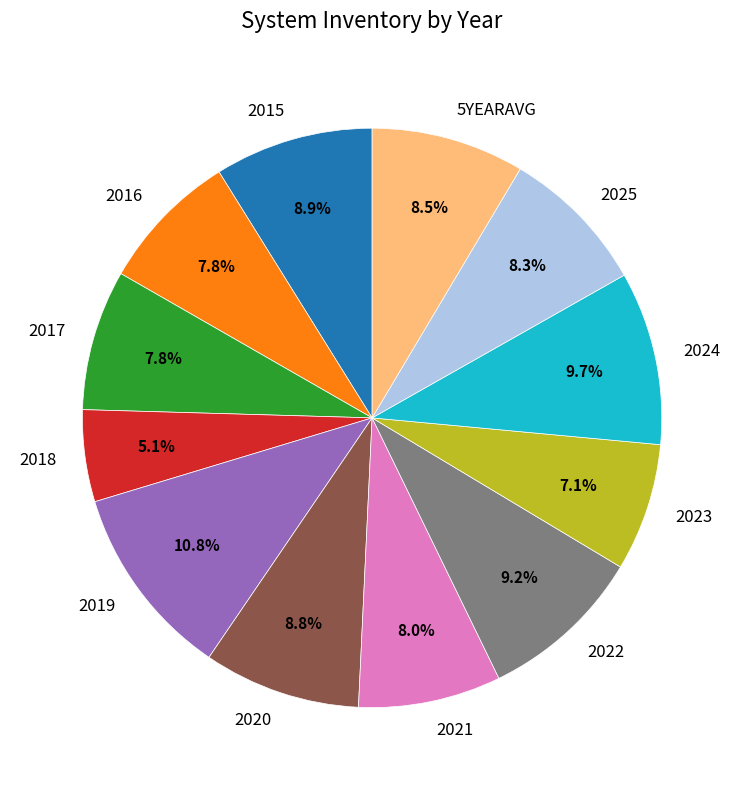

Which category has the biggest portion of the pie?

2019